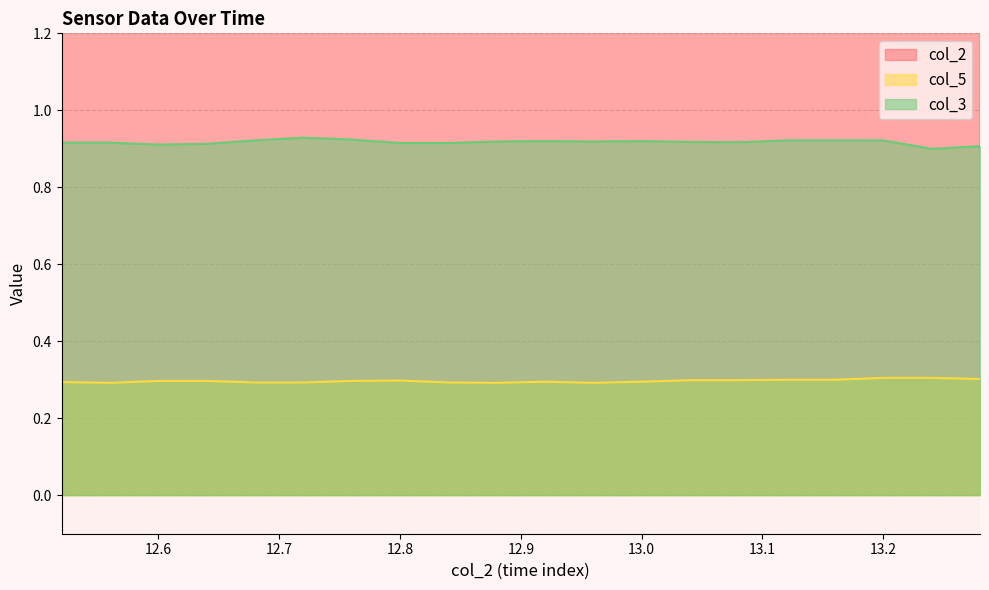

True or false: col_3 and col_5 intersect in this chart.

False